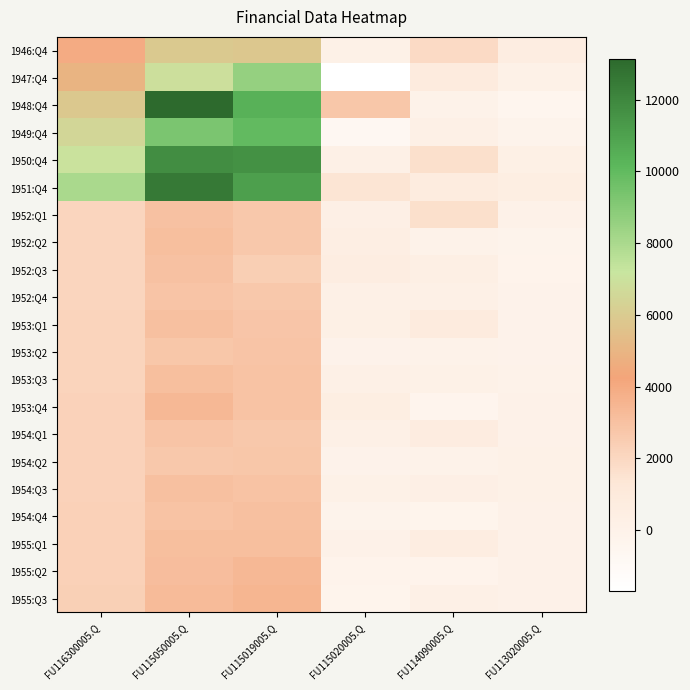

Which series has the largest total across all categories?

1951:Q4